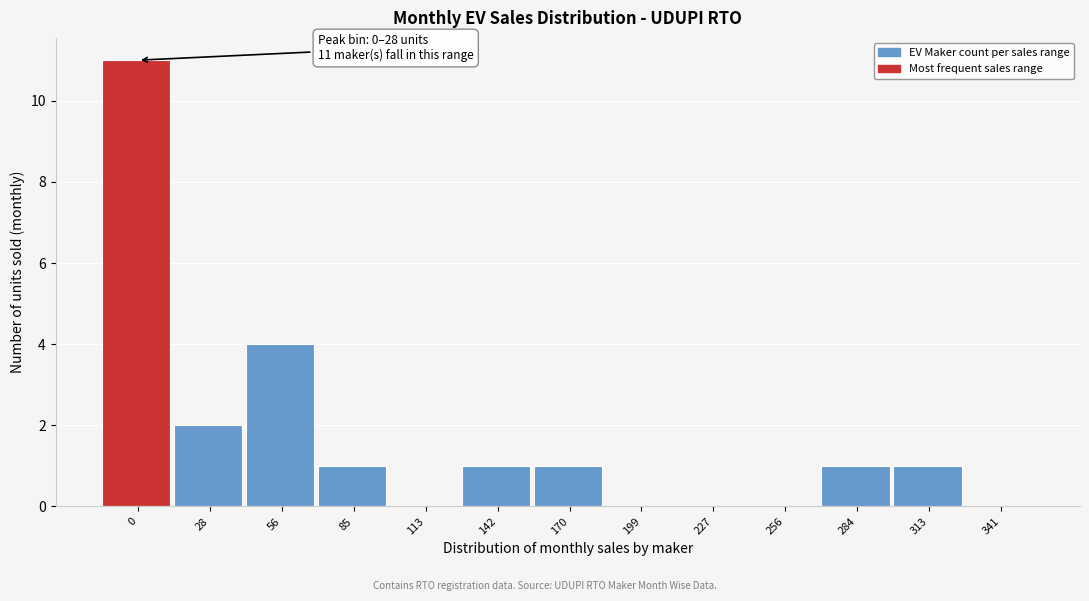

Reading left to right, transcribe all the data shown in this chart.

0=11	28=2	56=4	85=1	113=0	142=1	170=1	199=0	227=0	256=0	284=1	313=1	341=0